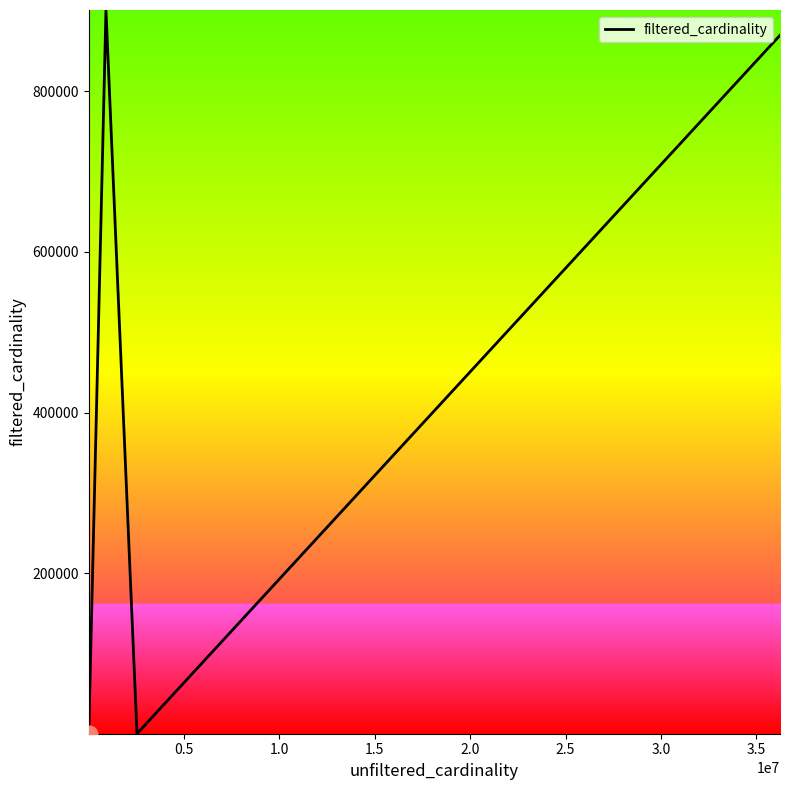

What is the maximum value shown in the chart?

901343